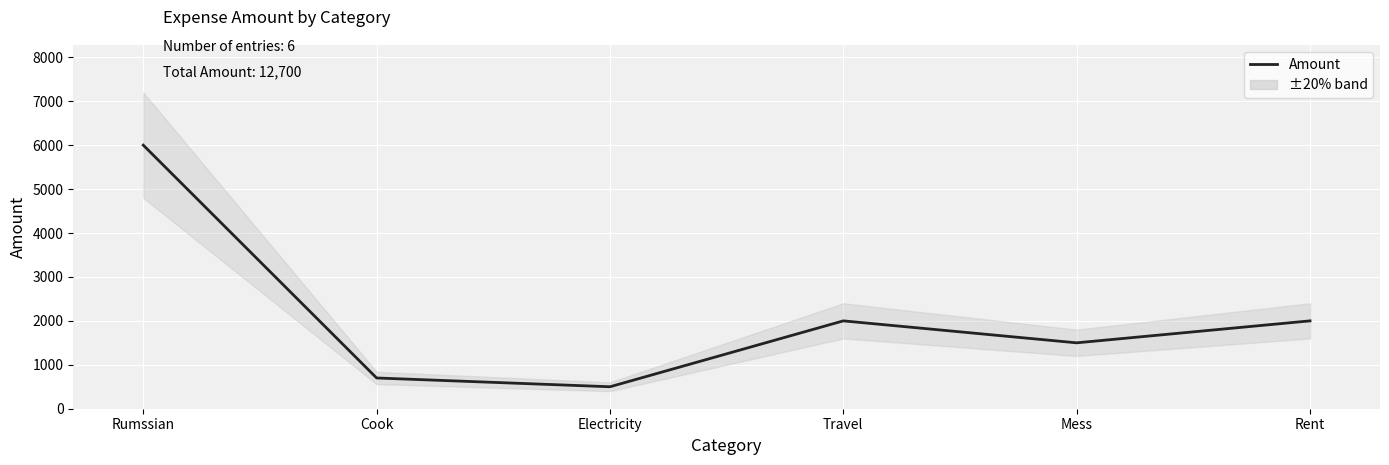

How many series are shown in this chart?

1